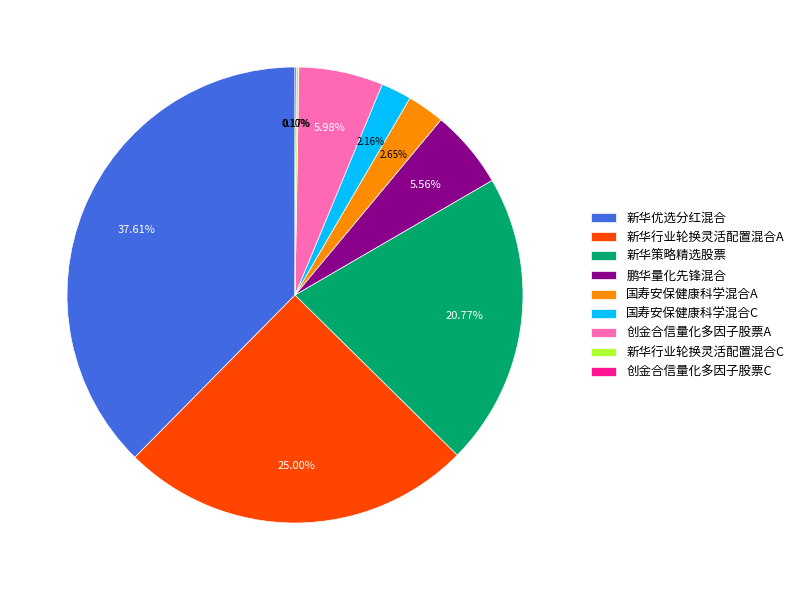

What percentage is the 新华行业轮换灵活配置混合A slice, to the nearest percent?

25%